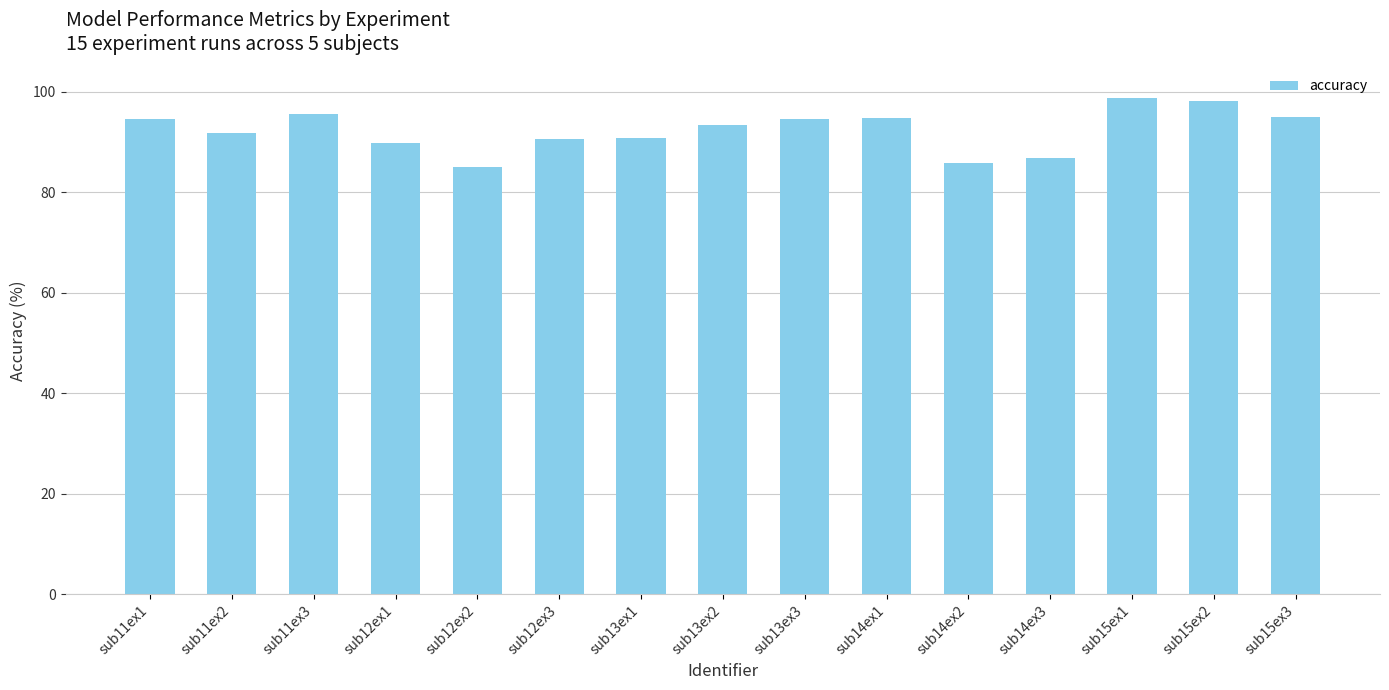

Does the chart contain any negative values?

No